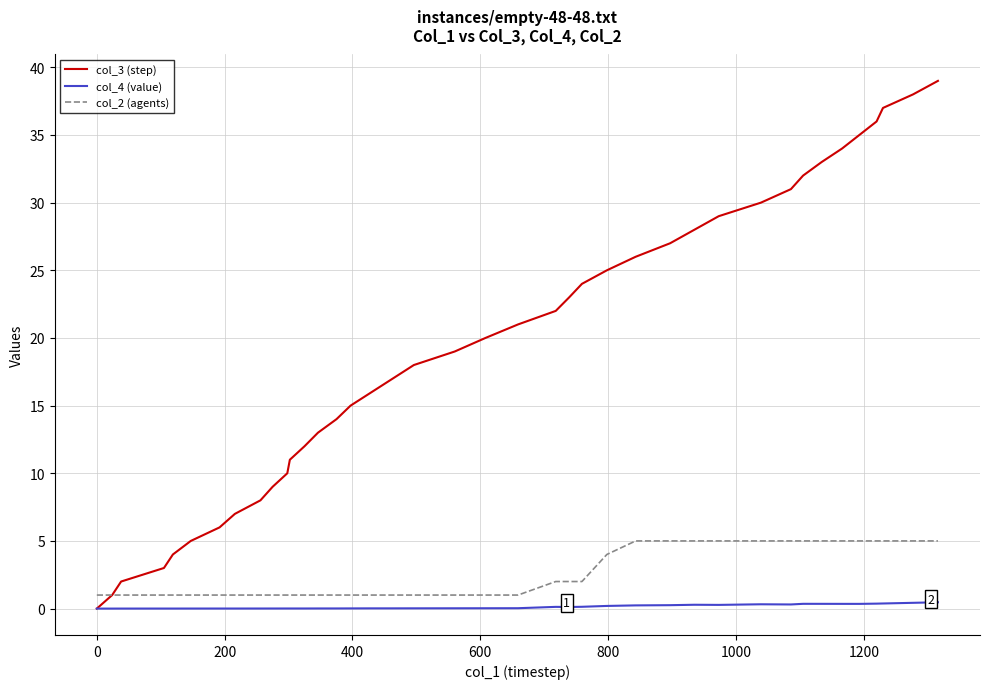

How many lines are shown in the chart?

3